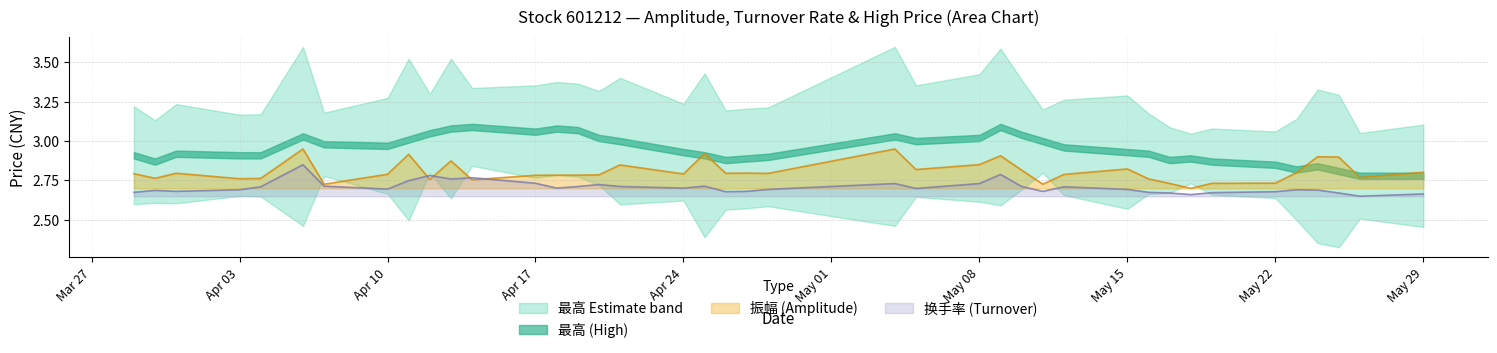

Where do 振幅 and 换手率 first cross each other?

2023-04-11 and 2023-04-12